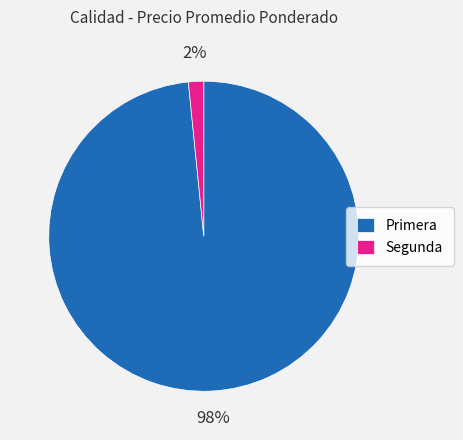

To the nearest percent, what is the average slice percentage?

50%